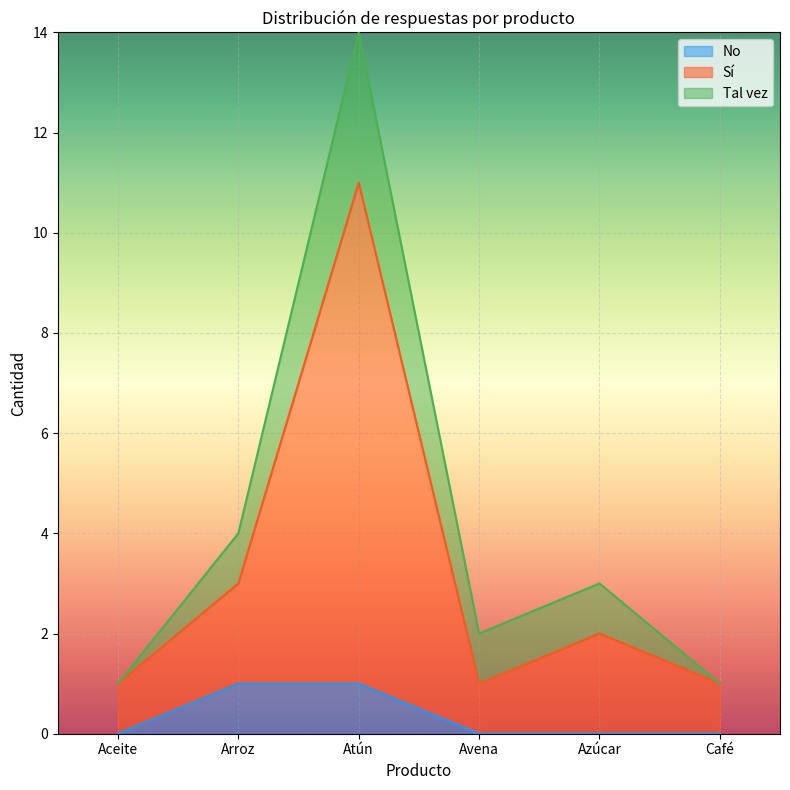

Is the value of Sí at Atún greater than the value of No at Arroz?

Yes